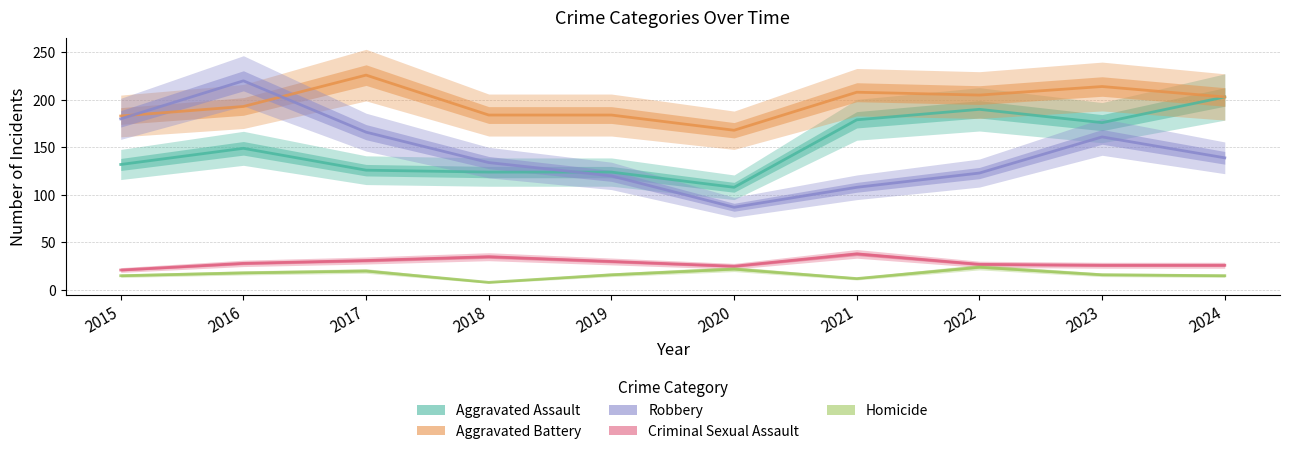

Reading left to right, transcribe all the data shown in this chart.

Aggravated Assault: 132	149	126	124	124	108	179	190	176	203
Aggravated Battery: 183	193	226	184	184	168	208	205	214	203
Robbery: 180	220	166	134	120	87	108	123	161	139
Criminal Sexual Assault: 21	28	31	35	30	25	38	27	26	26
Homicide: 15	18	20	8	16	22	12	24	16	15